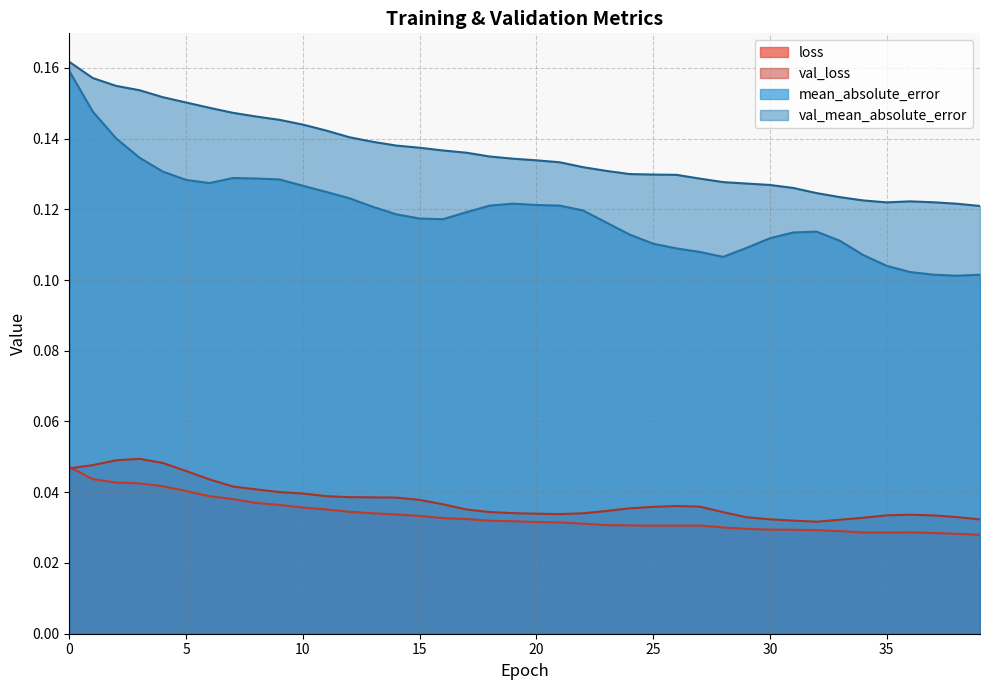

The val_loss series shows 0.0 at 31. True or false?

False